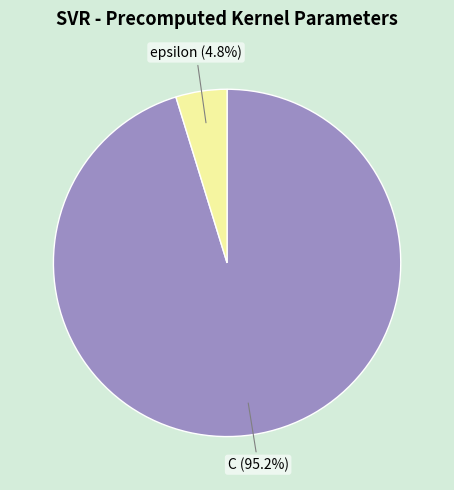

Is the sum of C and epsilon greater than half?

Yes